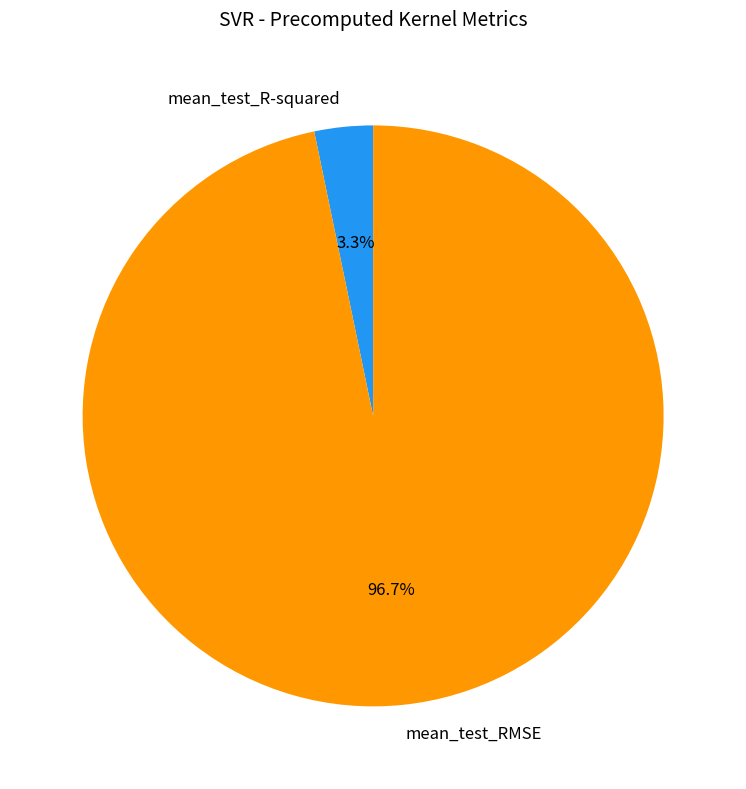

Rank the categories by value from lowest to highest.

mean_test_R-squared, mean_test_RMSE